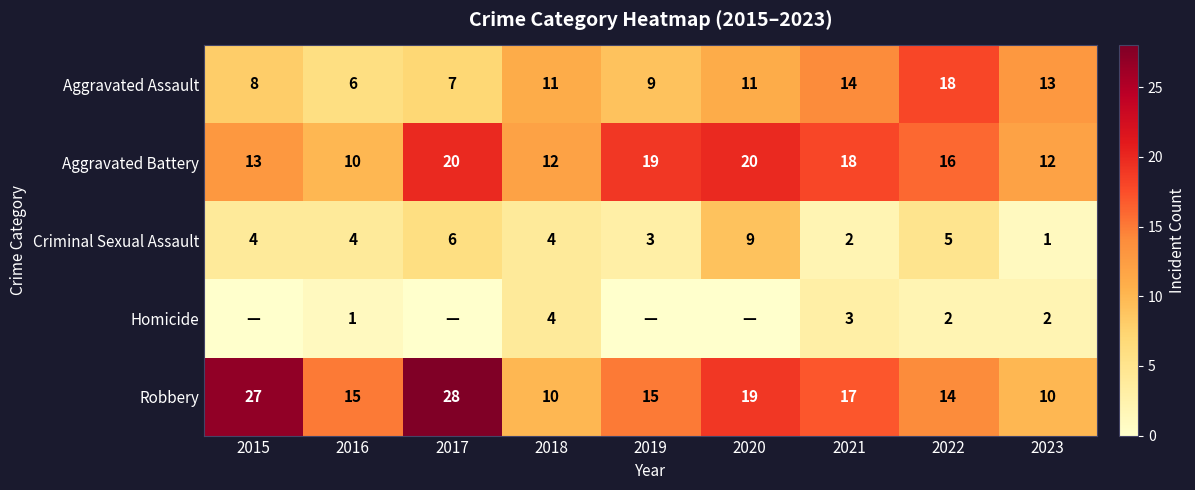

Rank the series at 2022 from highest to lowest value.

Aggravated Assault, Aggravated Battery, Robbery, Criminal Sexual Assault, Homicide